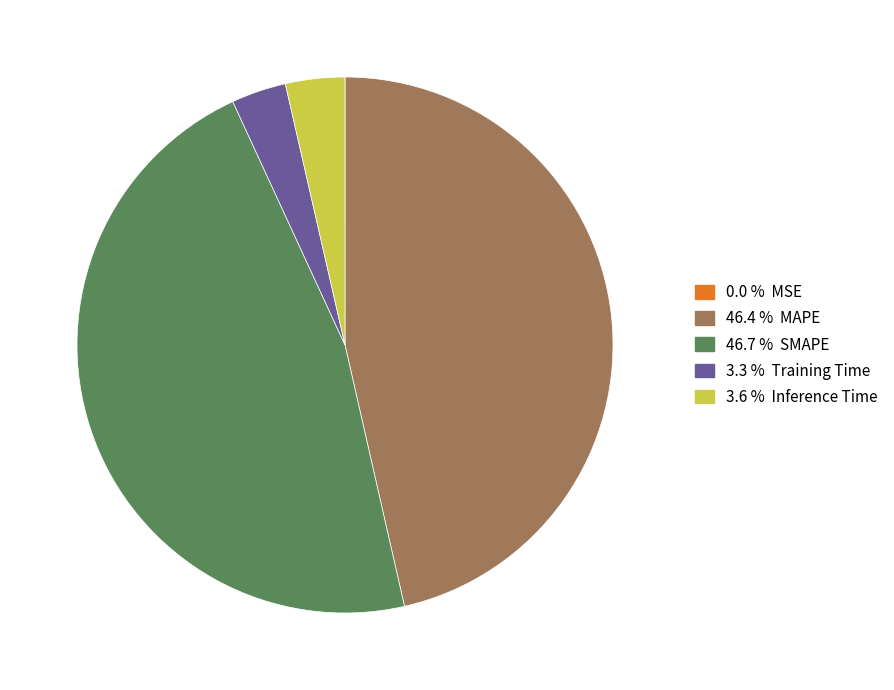

Is there a majority slice in this chart?

No